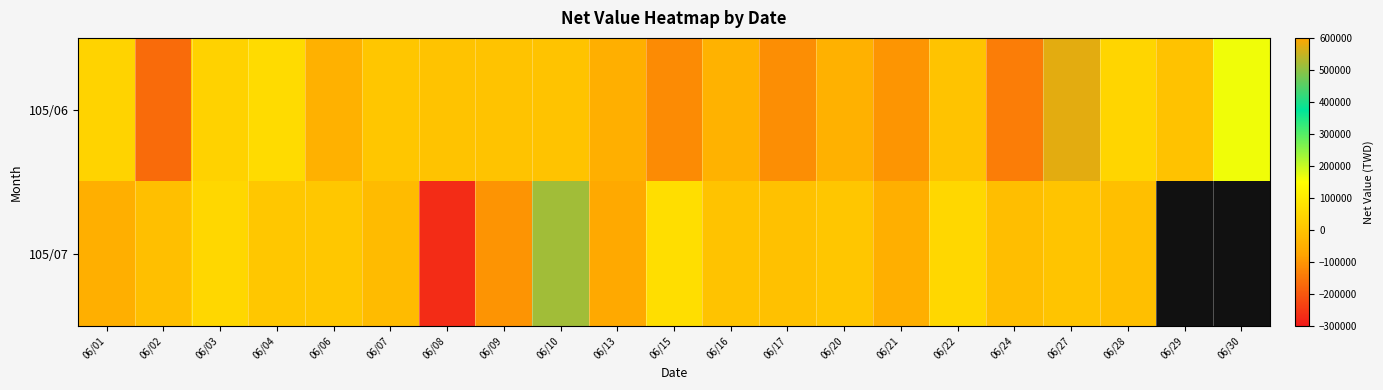

How many values in the 105/07 series are below 0?

10